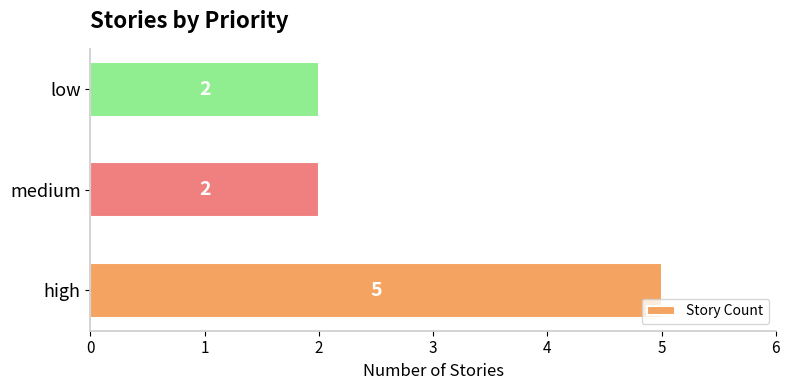

Is it true that the value at low is 2?

True